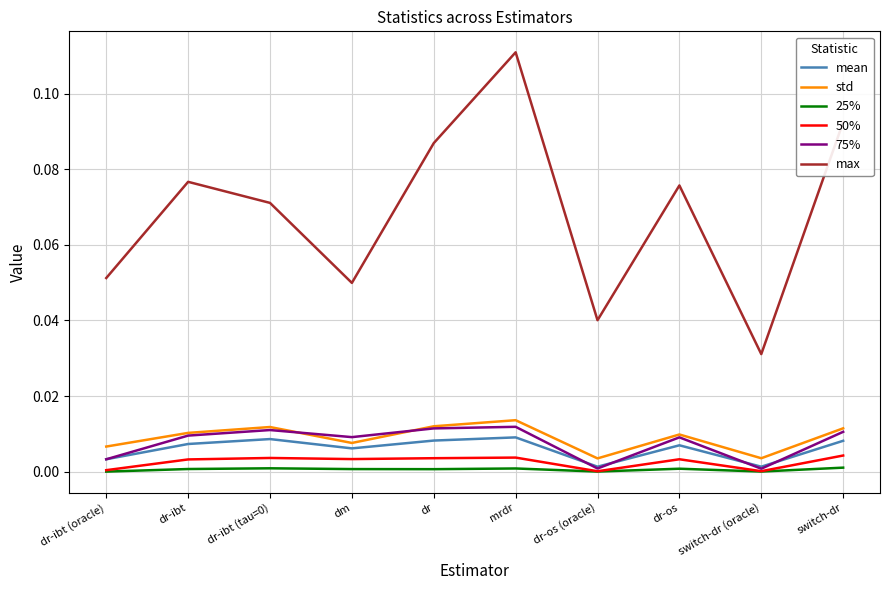

Is this an area chart (filled region under the line)?

No